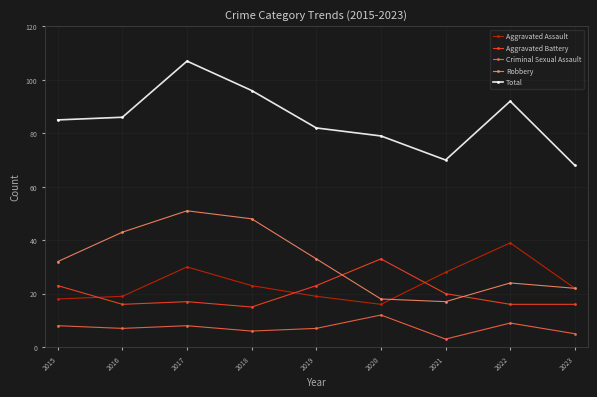

How many categories are shown in the chart?

9